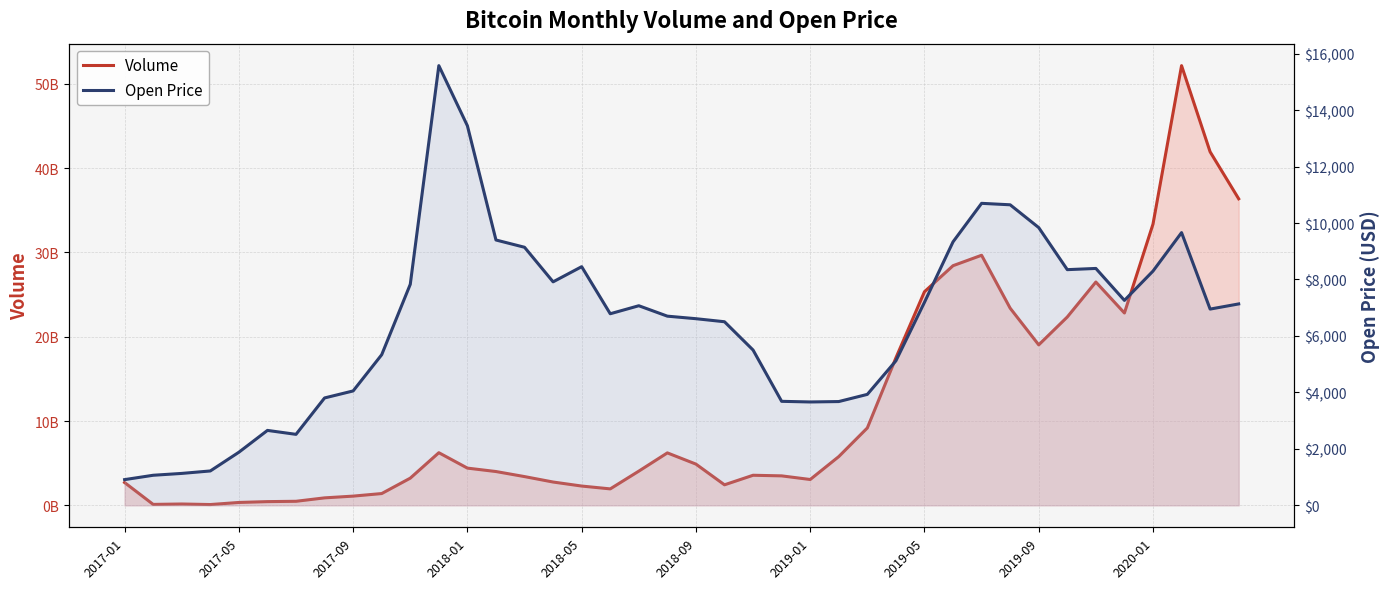

Which has a higher value, 17 or 2019-01?

17